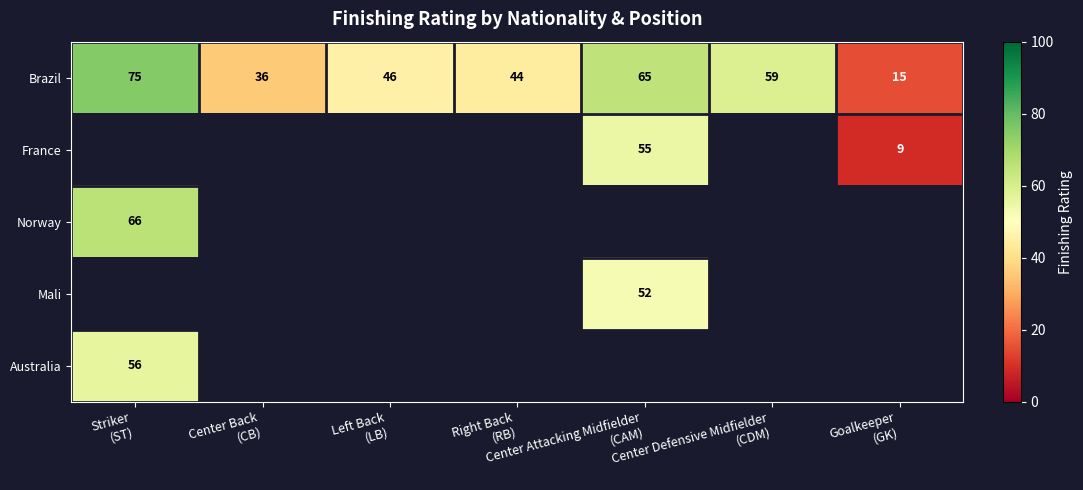

What is the difference between the maximum and second lowest values in the Brazil series?

39